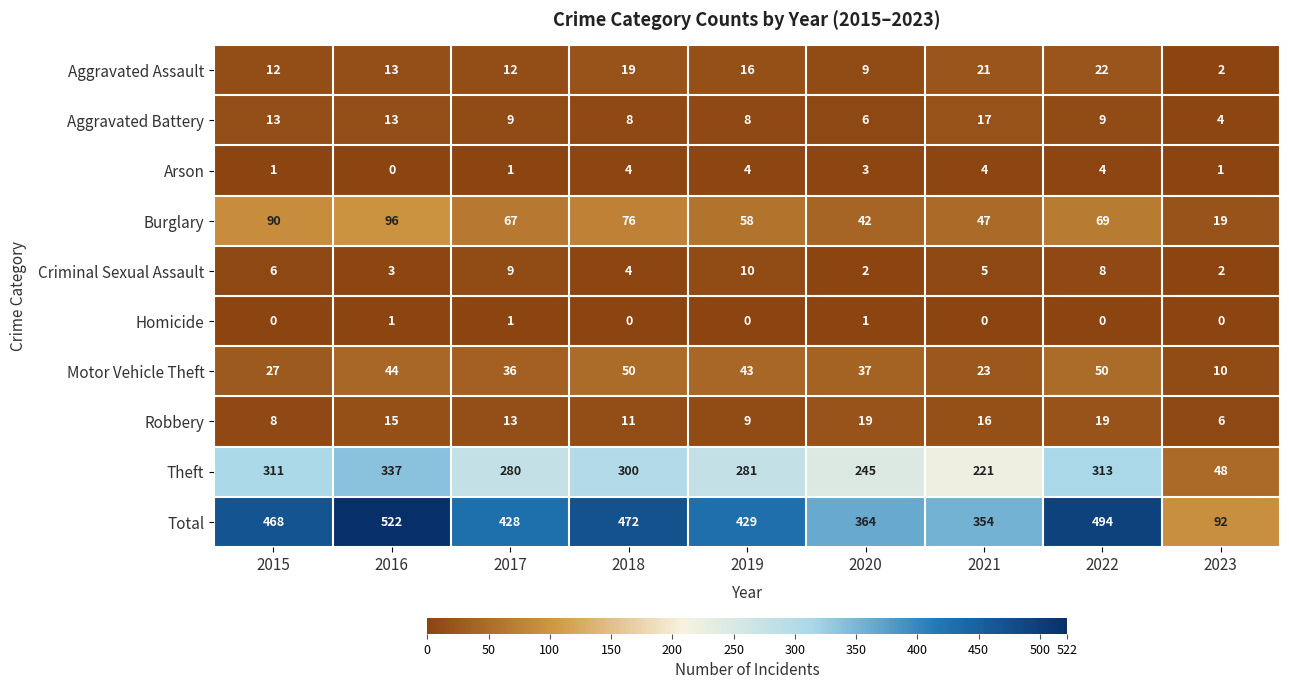

True or false: Theft has a value of 467 at 2018.

False